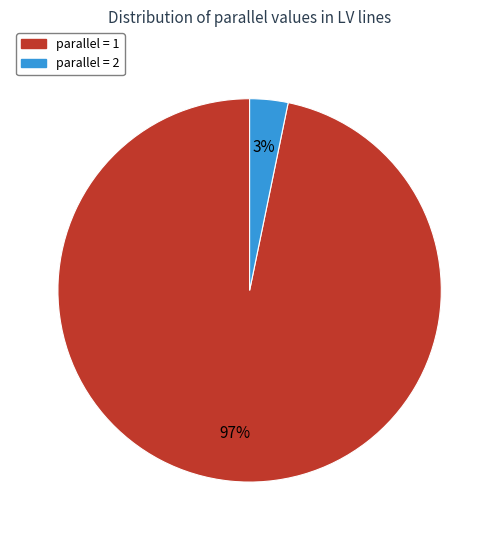

Count the number of slices in the pie.

2